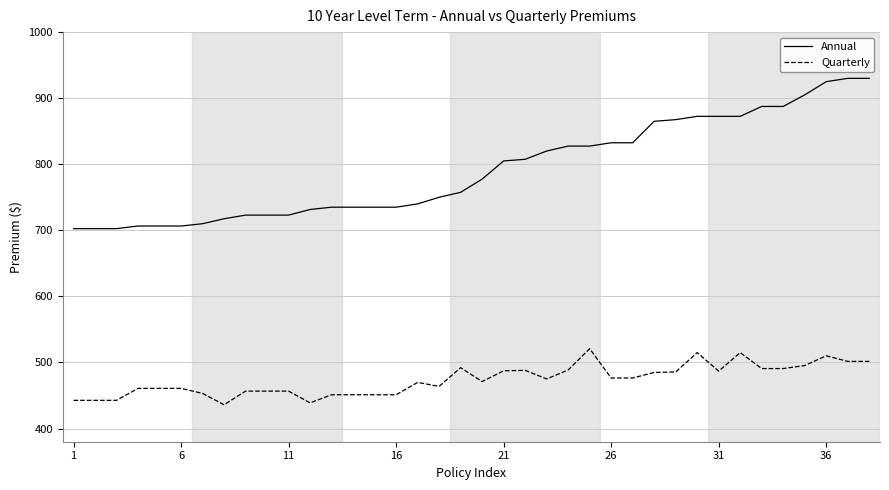

Which series has the largest range (max minus min)?

Annual